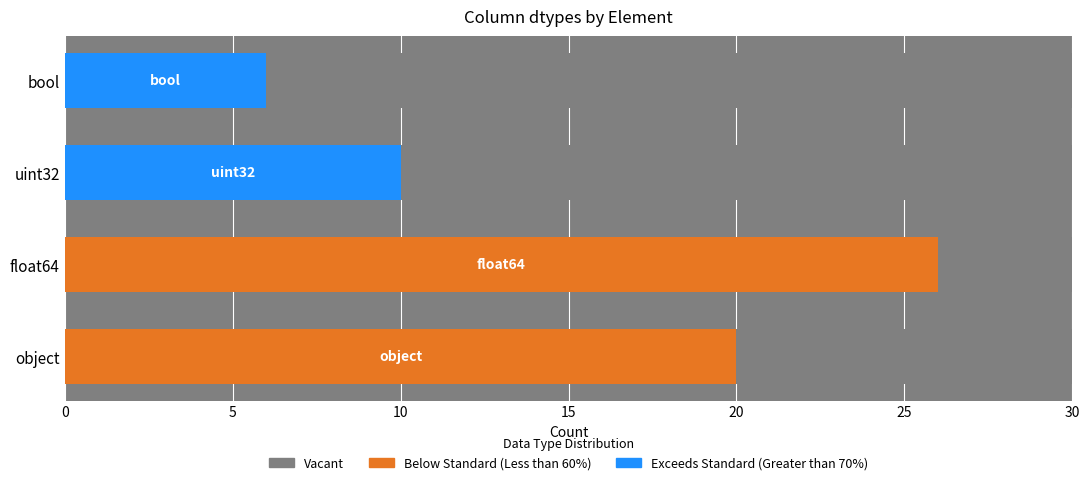

Reading left to right, list all the values displayed in this chart.

Below Standard (Less than 60%): 20	26	0	0
Exceeds Standard (Greater than 70%): 0	0	10	6
Vacant: 10	4	20	24